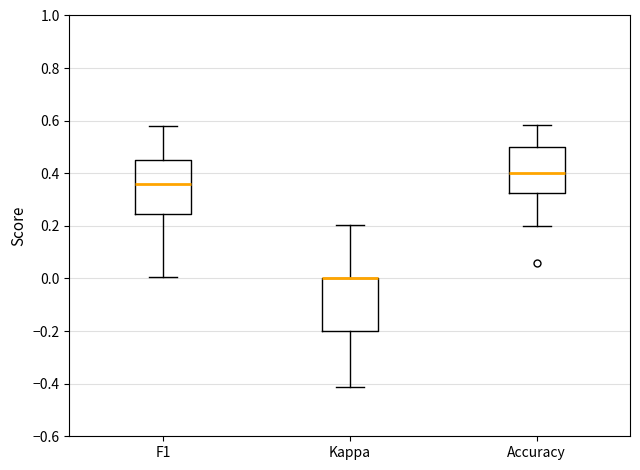

Reading left to right, read every box against the y-axis: the position of its median line, the range the box covers, and the ends of its whiskers. The values are not printed on the chart, so give them approximately, as read against the axis.

F1: median 0.36, box 0.24 to 0.46, whiskers 0.00 to 0.58
Kappa: median 0.00 (drawn on the box's upper edge), box -0.20 to 0.00, whiskers -0.42 to 0.20
Accuracy: median 0.40, box 0.32 to 0.50, whiskers 0.20 to 0.58